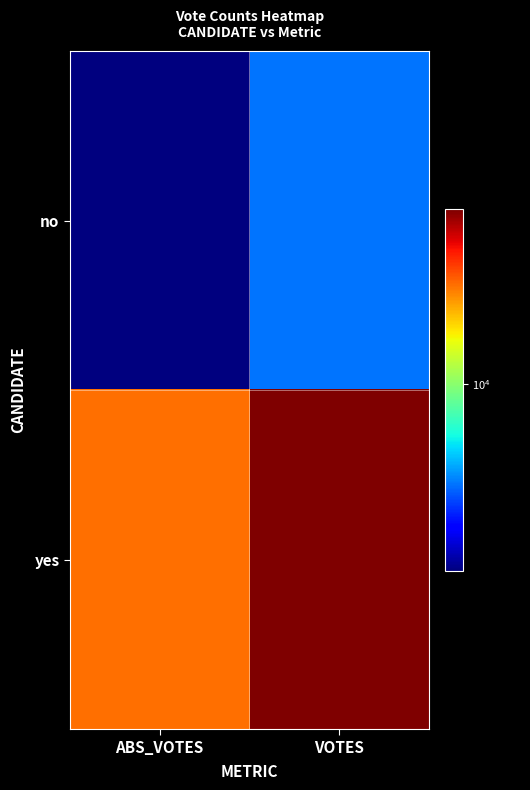

Which category has the highest value across all series?

VOTES